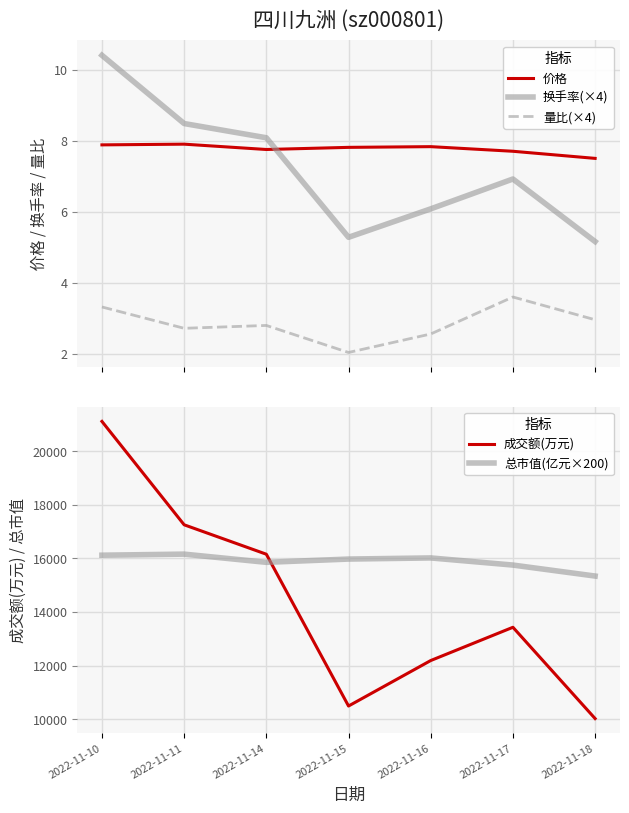

Which series changed the most between 2022-11-10 and 2022-11-14?

成交额(万元)